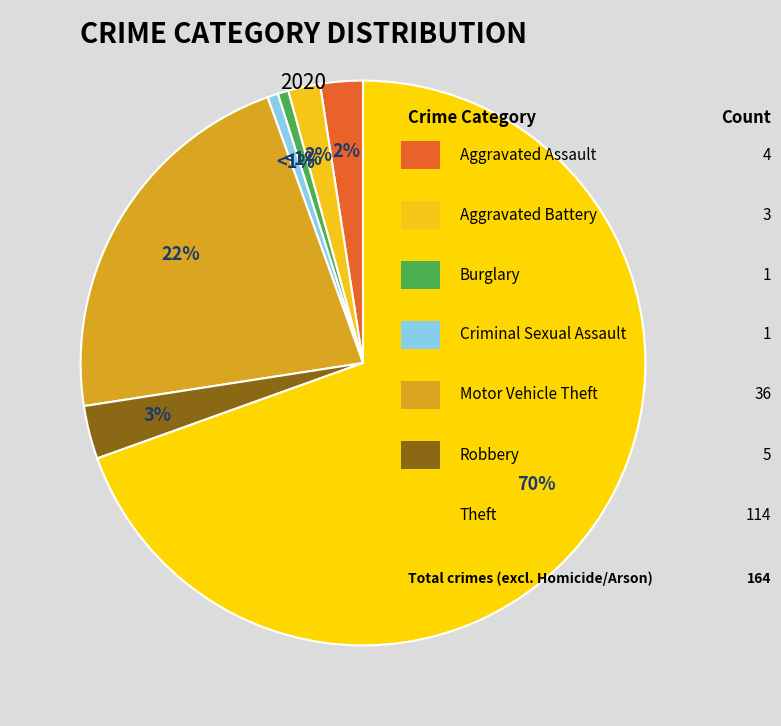

How many slices are in this pie chart?

7